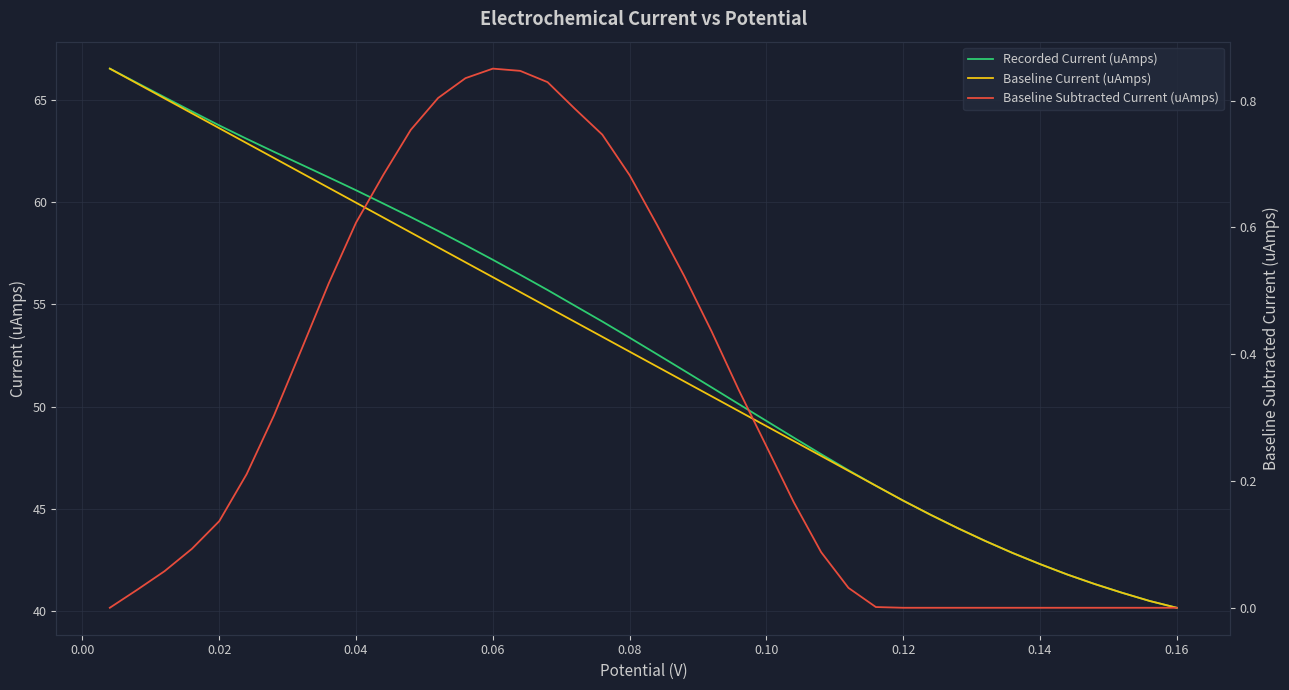

What is the maximum value for Baseline Current (uAmps)?

66.5